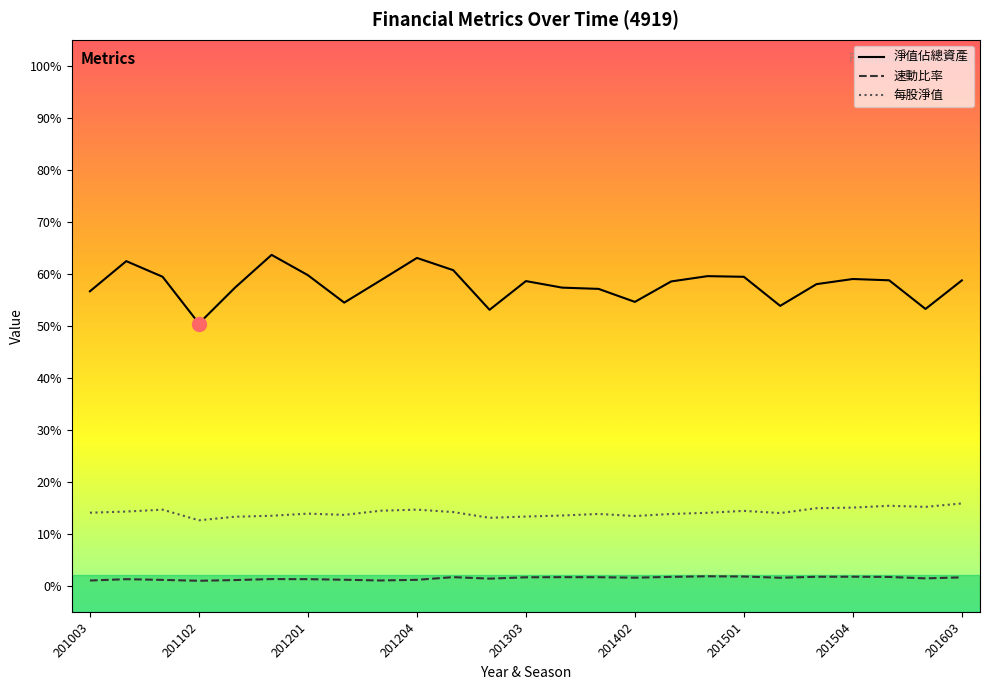

How many data points in 速動比率 are above 1?

24